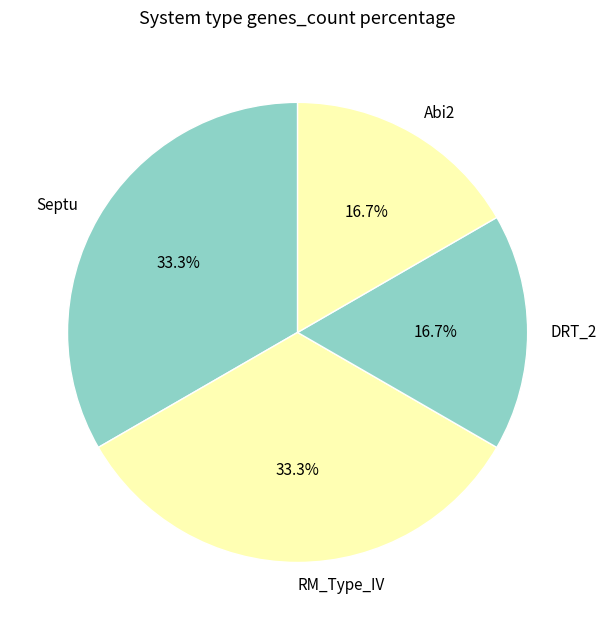

To the nearest percent, what is the average slice percentage?

25%